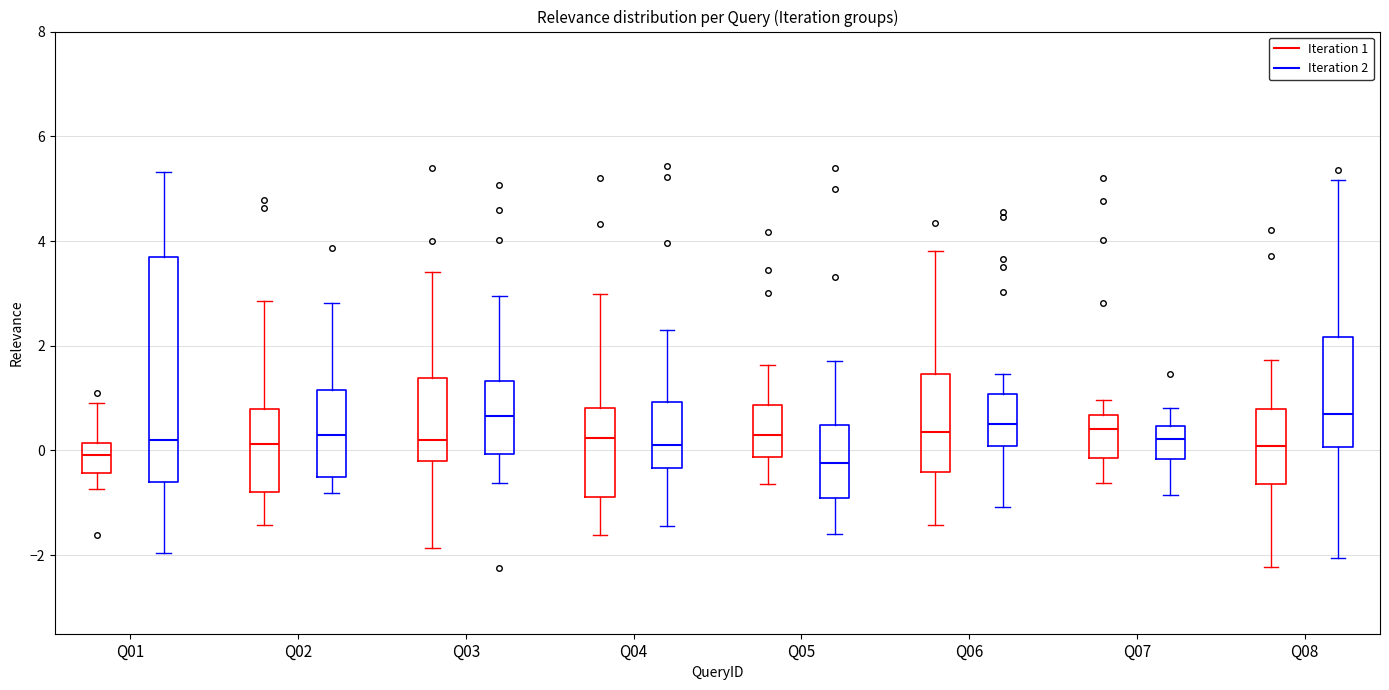

Reading left to right, read every box against the y-axis: the position of its median line, the range the box covers, and the ends of its whiskers. The values are not printed on the chart, so give them approximately, as read against the axis.

Q01 (Iteration 1): median 0.0, box -0.4 to 0.2, whiskers -0.8 to 1.0
Q01 (Iteration 2): median 0.2, box -0.6 to 3.6, whiskers -2.0 to 5.4
Q02 (Iteration 1): median 0.2, box -0.8 to 0.8, whiskers -1.4 to 2.8
Q02 (Iteration 2): median 0.2, box -0.4 to 1.2, whiskers -0.8 to 2.8
Q03 (Iteration 1): median 0.2, box -0.2 to 1.4, whiskers -1.8 to 3.4
Q03 (Iteration 2): median 0.6, box 0.0 to 1.4, whiskers -0.6 to 3.0
Q04 (Iteration 1): median 0.2, box -0.8 to 0.8, whiskers -1.6 to 3.0
Q04 (Iteration 2): median 0.2, box -0.4 to 1.0, whiskers -1.4 to 2.2
Q05 (Iteration 1): median 0.2, box -0.2 to 0.8, whiskers -0.6 to 1.6
Q05 (Iteration 2): median -0.2, box -0.8 to 0.4, whiskers -1.6 to 1.8
Q06 (Iteration 1): median 0.4, box -0.4 to 1.4, whiskers -1.4 to 3.8
Q06 (Iteration 2): median 0.4, box 0.0 to 1.0, whiskers -1.0 to 1.4
Q07 (Iteration 1): median 0.4, box -0.2 to 0.6, whiskers -0.6 to 1.0
Q07 (Iteration 2): median 0.2, box -0.2 to 0.4, whiskers -0.8 to 0.8
Q08 (Iteration 1): median 0.0, box -0.6 to 0.8, whiskers -2.2 to 1.8
Q08 (Iteration 2): median 0.6, box 0.0 to 2.2, whiskers -2.0 to 5.2